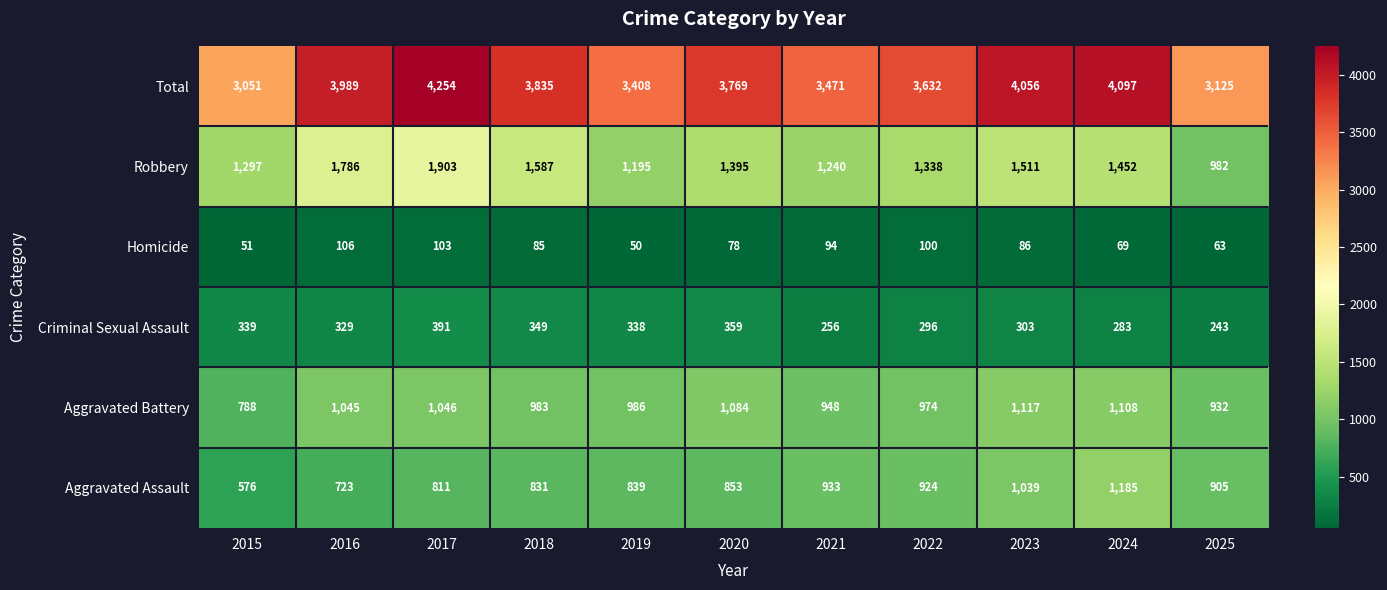

Which series has the largest total across all categories?

Total